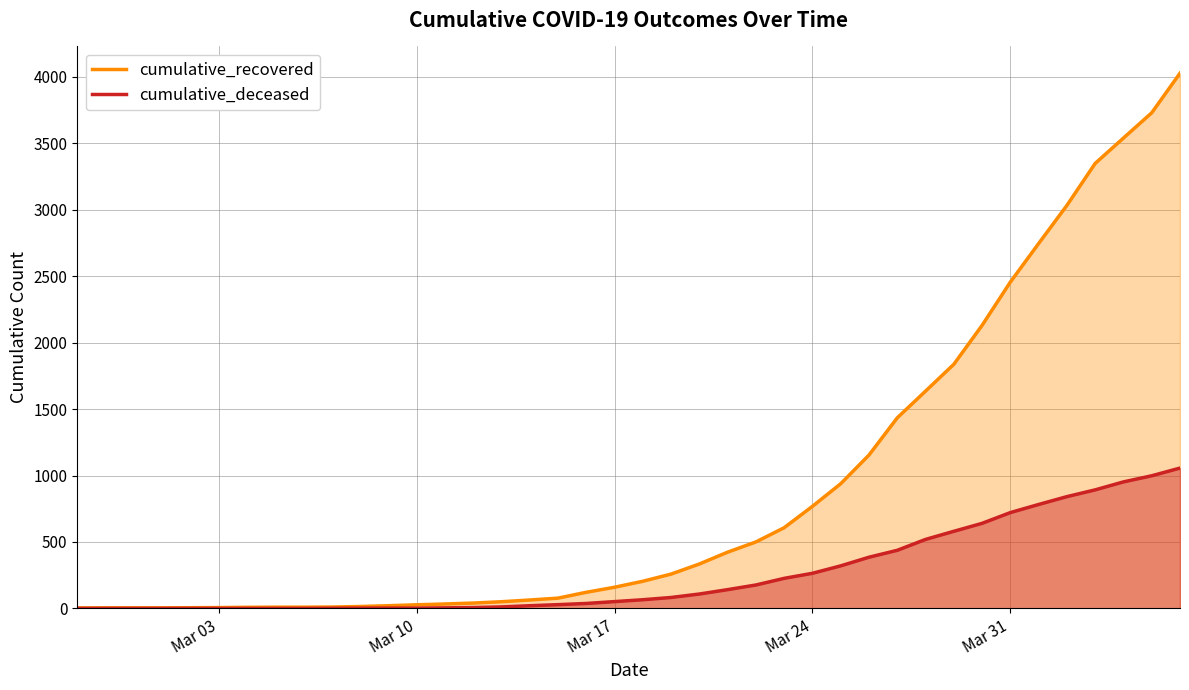

True or false: cumulative_recovered has more than 0 interior local peaks.

False